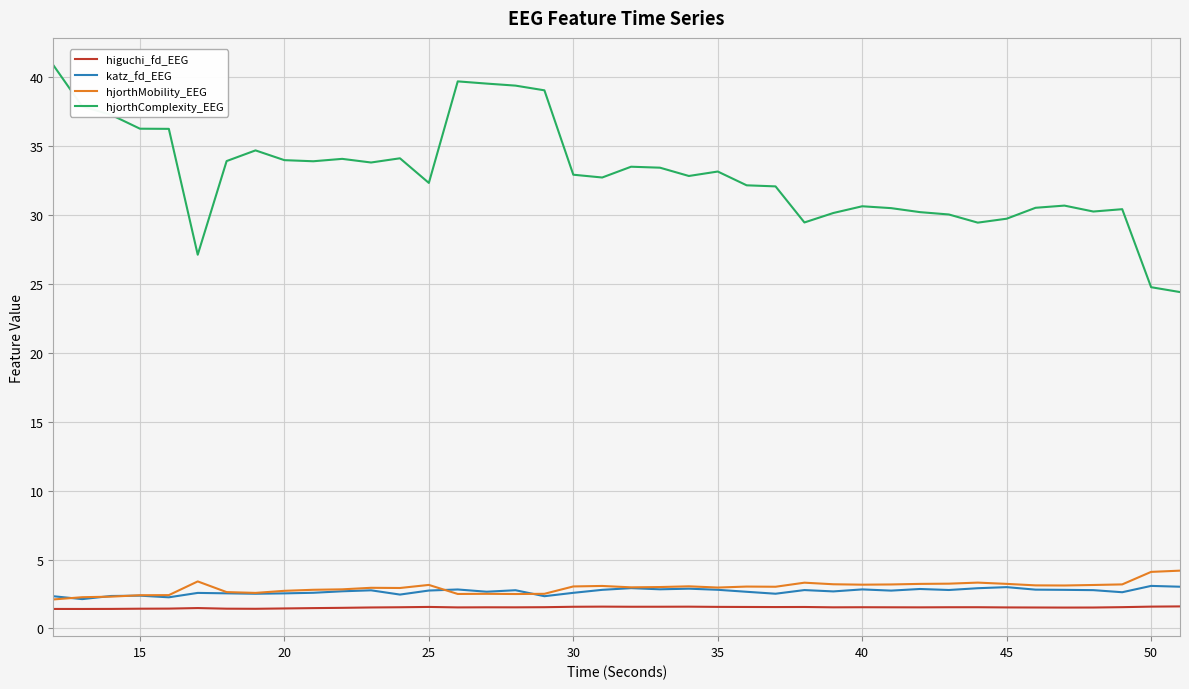

What is the sum of all katz_fd_EEG values?

107.4